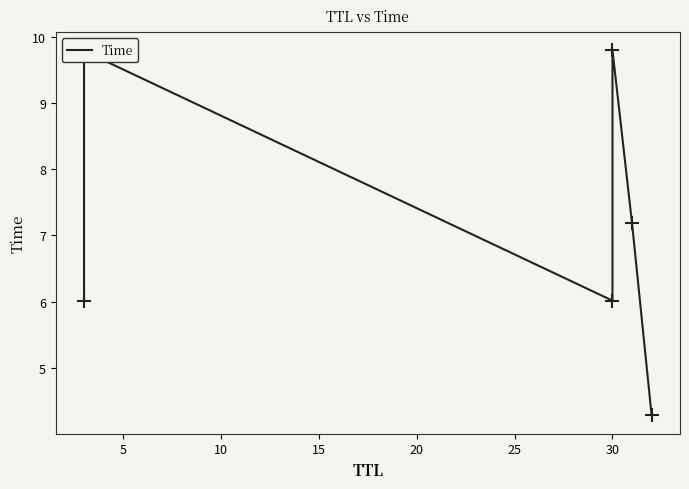

Reading right to left, extract all data points from this chart.

4.3	7.2	9.8	6.0	9.8	6.0